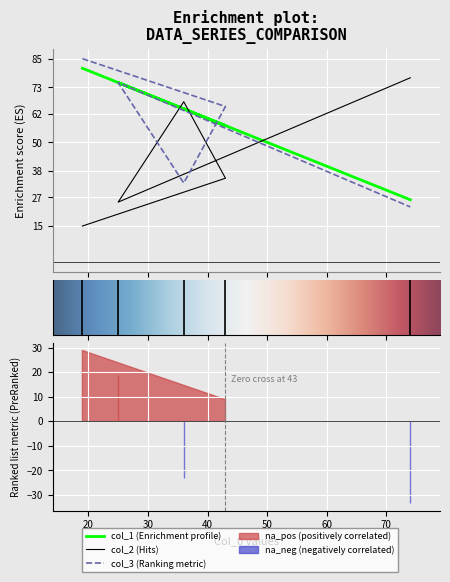

True or false: col_3 has a value of 139 at 19.

False